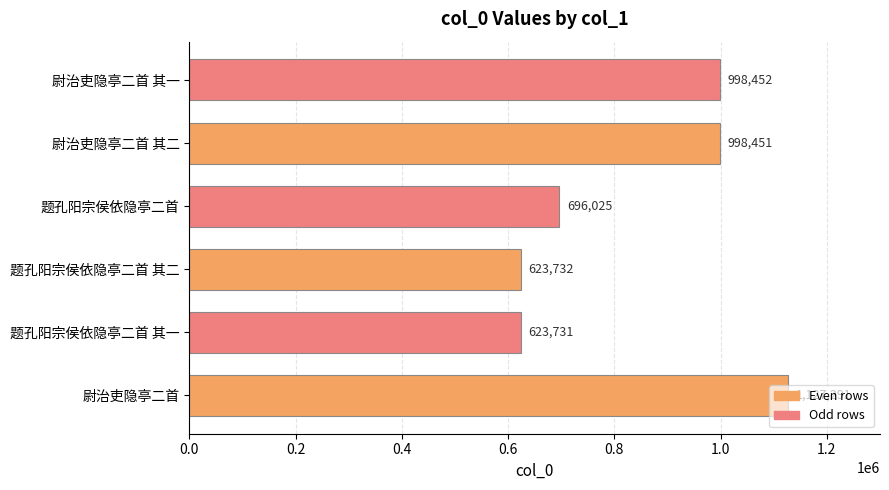

Approximately how many times larger is the value at 题孔阳宗侯依隐亭二首 其二 compared to 尉治吏隐亭二首 其一?

0.6